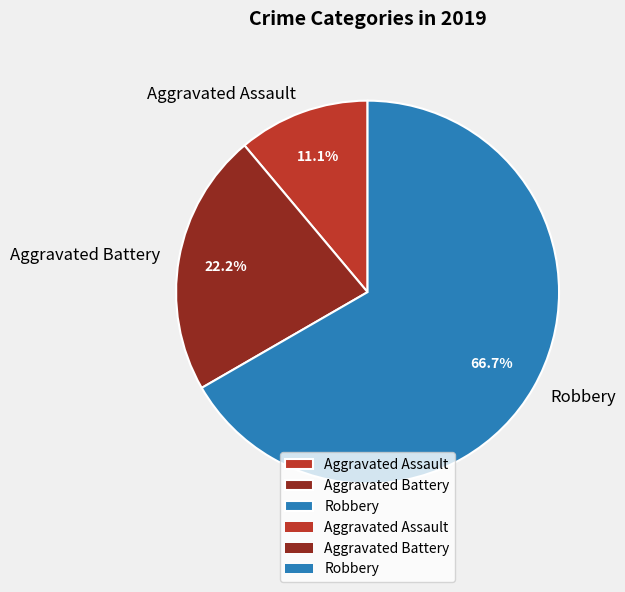

To the nearest percent, what is the combined percentage of Aggravated Battery and Robbery?

89%